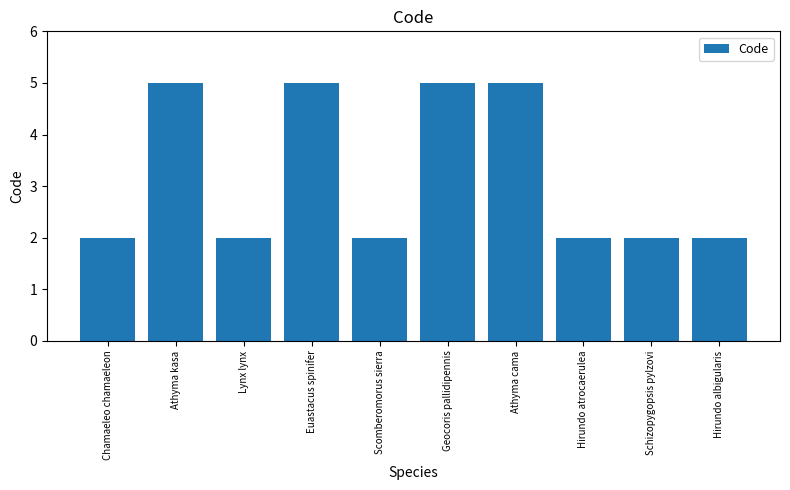

The chart shows a value of 3 at Hirundo atrocaerulea. True or false?

False